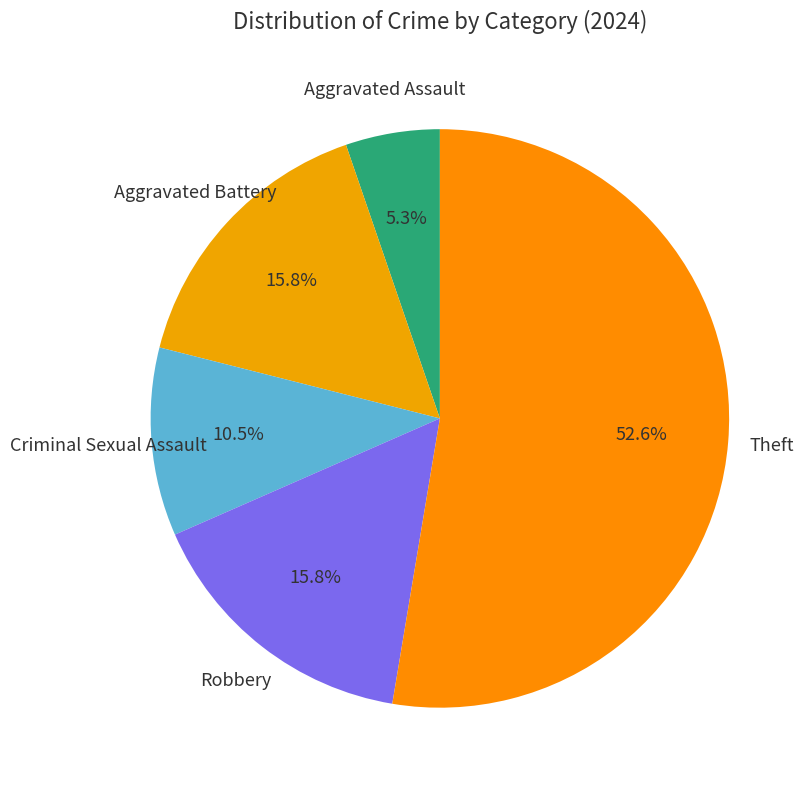

How many slices are in this pie chart?

5